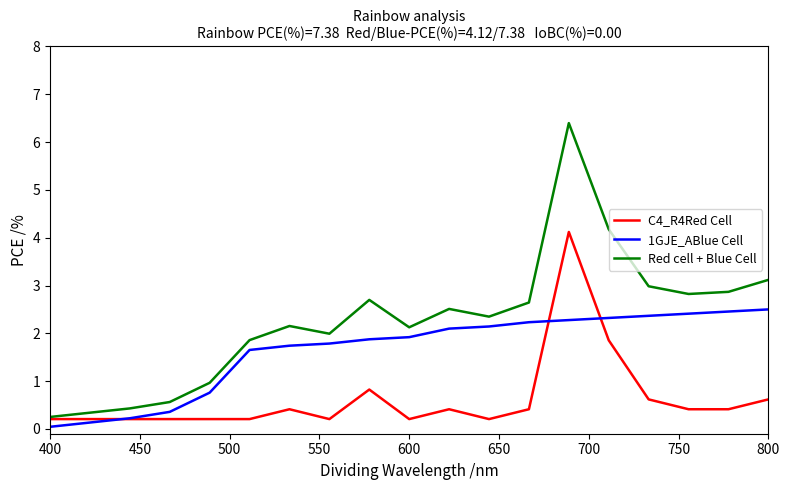

Which series has the largest total across all categories?

Red cell + Blue Cell